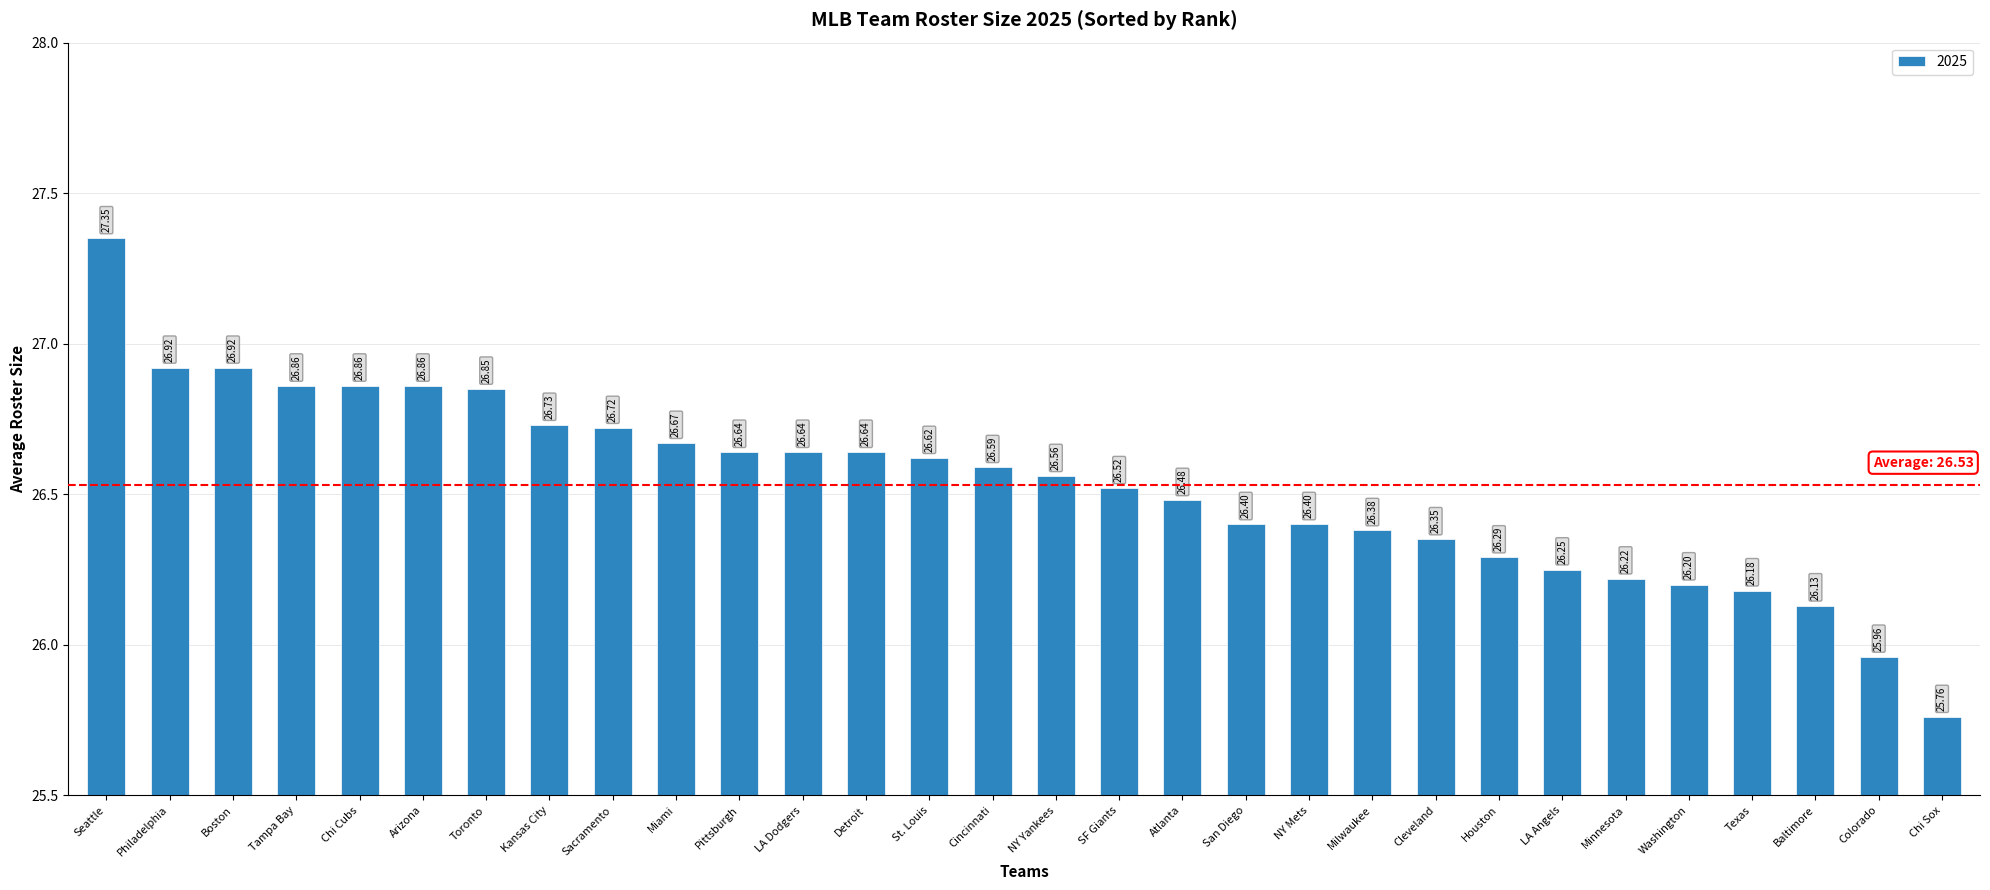

Which label corresponds to the smallest value in the chart?

Chi Sox